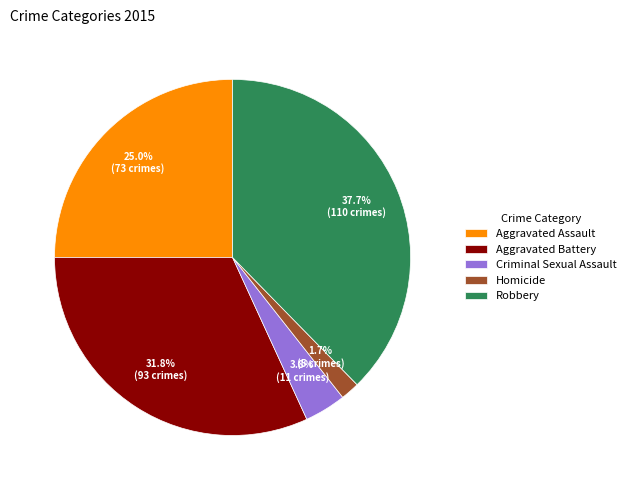

To the nearest percent, what percentage of the pie is Robbery?

38%